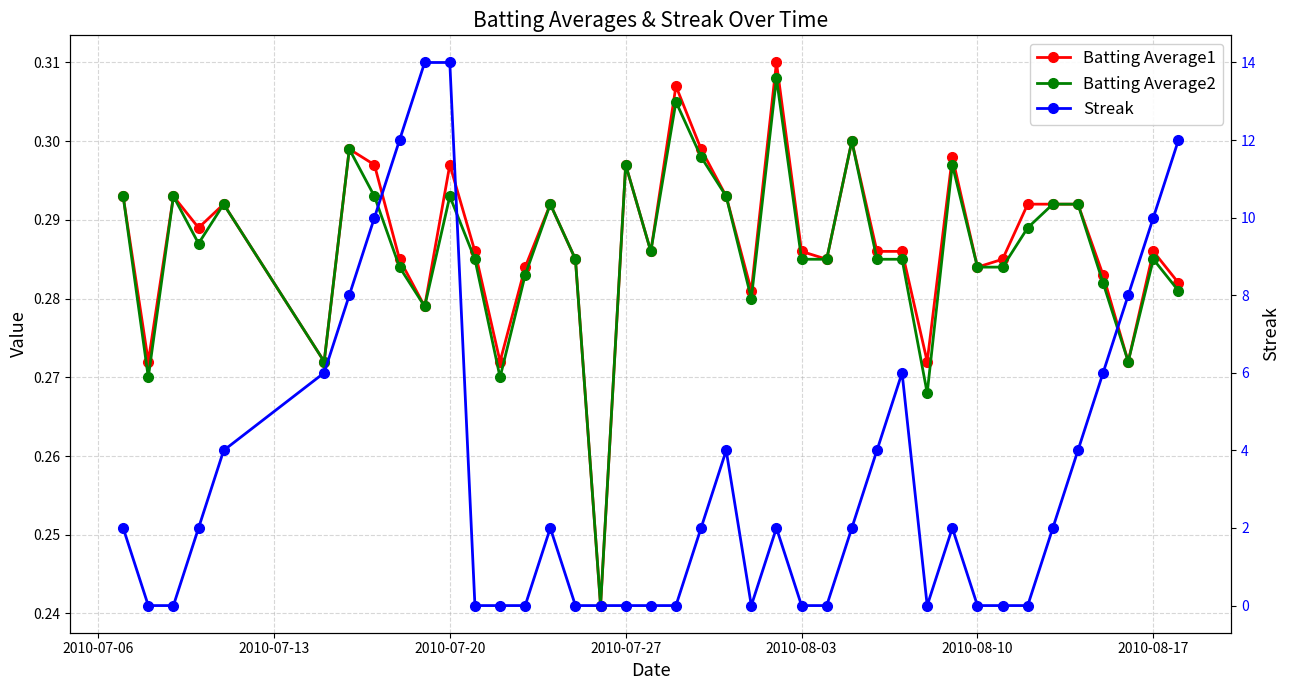

Count the Streak values in the range 0 to 6.

32